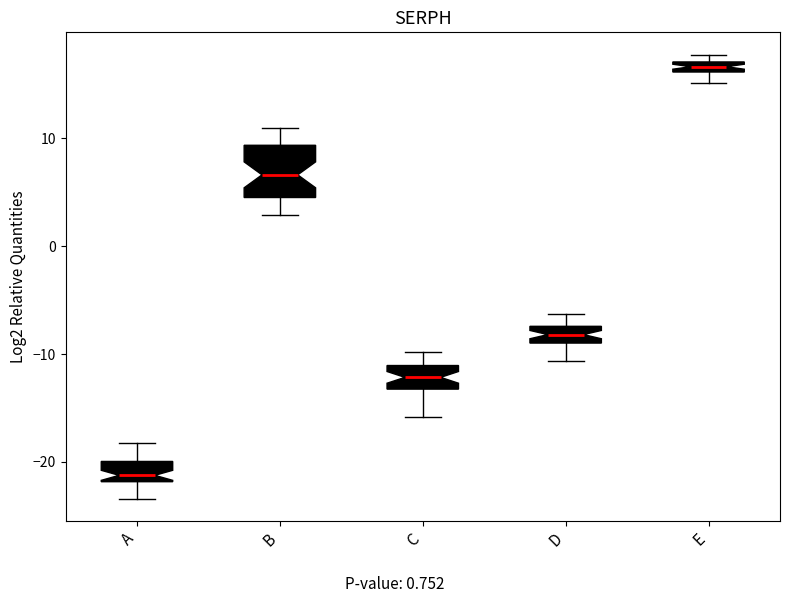

Where is the lower edge of the box for B on the y-axis? The values are not printed on the chart, so give them approximately, as read against the axis.

5